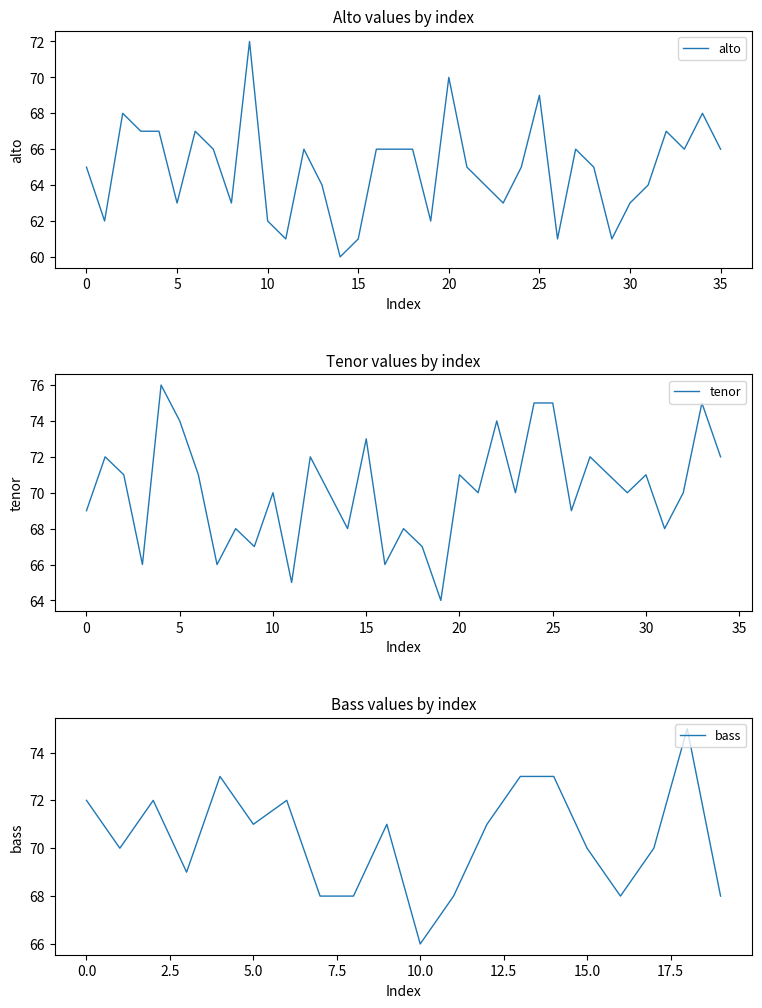

Between 30 and 1, which is larger?

30